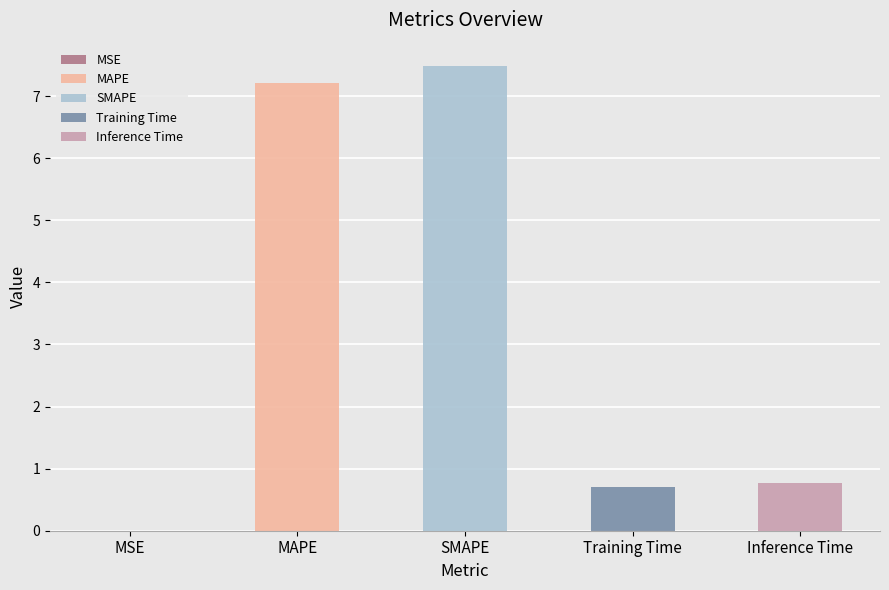

What is the difference between the values at Inference Time and MSE?

0.8